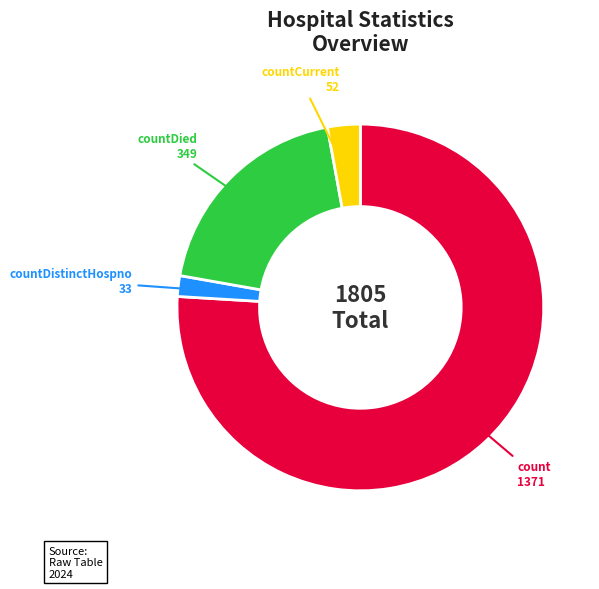

The countDied 349 slice represents 19% of the pie. True or false?

True